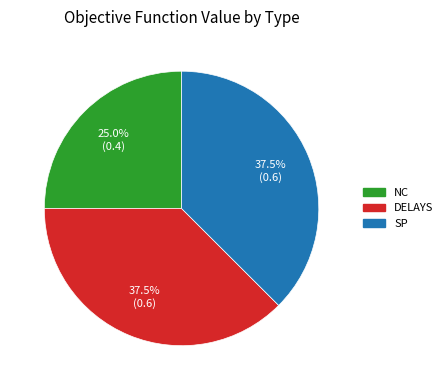

Which has a higher value, DELAYS or NC?

DELAYS